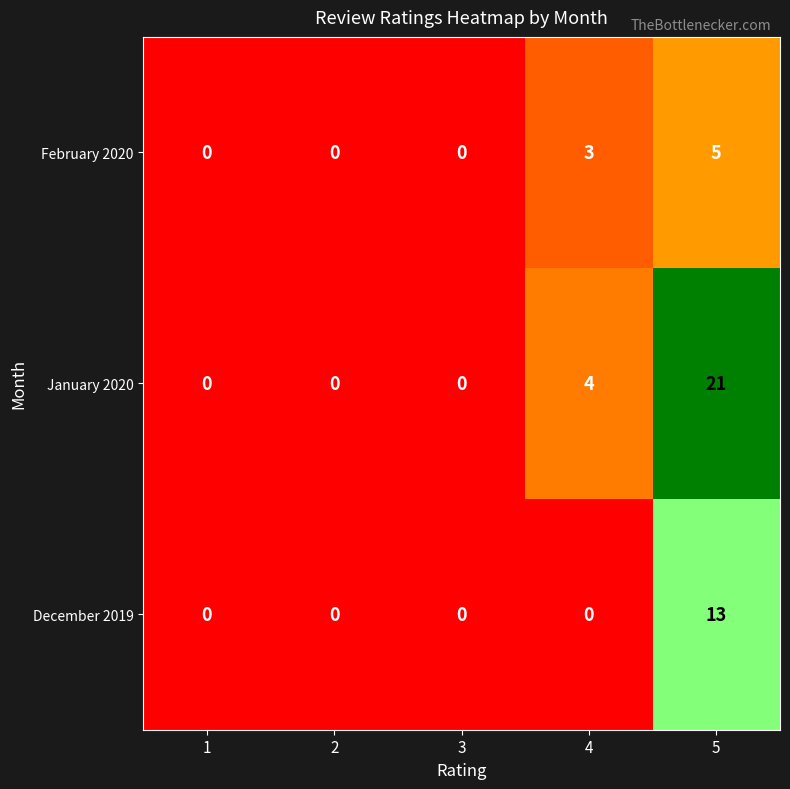

Reading left to right, what are all the values shown in this chart?

February 2020: 1=0	2=0	3=0	4=3	5=5
January 2020: 1=0	2=0	3=0	4=4	5=21
December 2019: 1=0	2=0	3=0	4=0	5=13